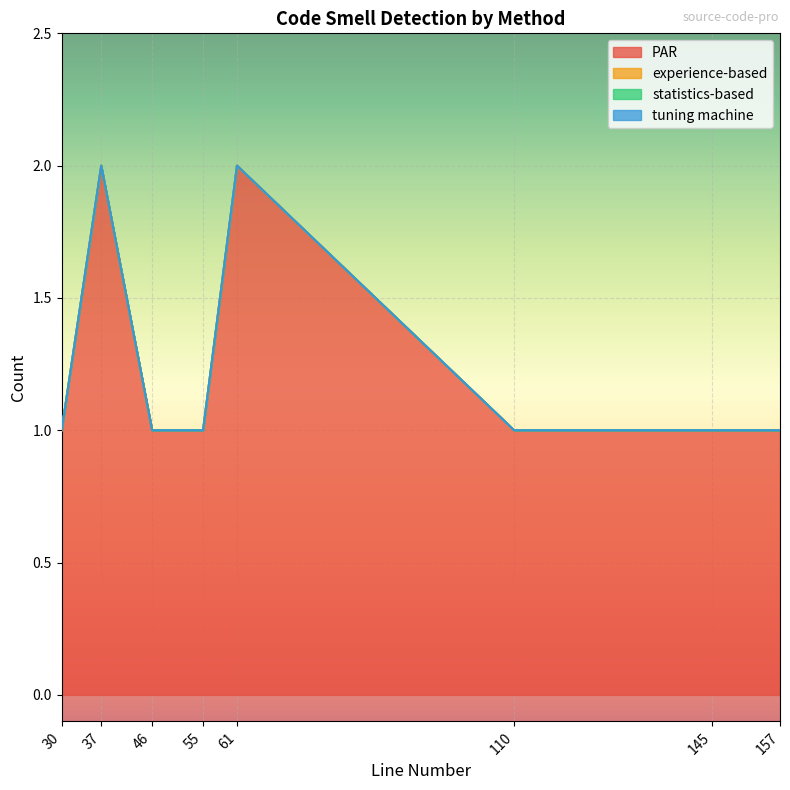

What is the maximum value for PAR?

2